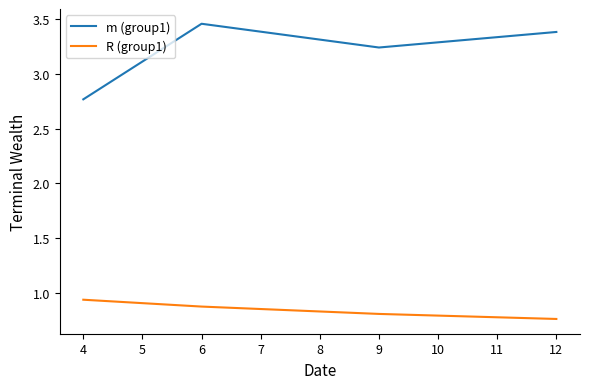

What is the sum of the m (group1) values at 12 and 6?

6.8